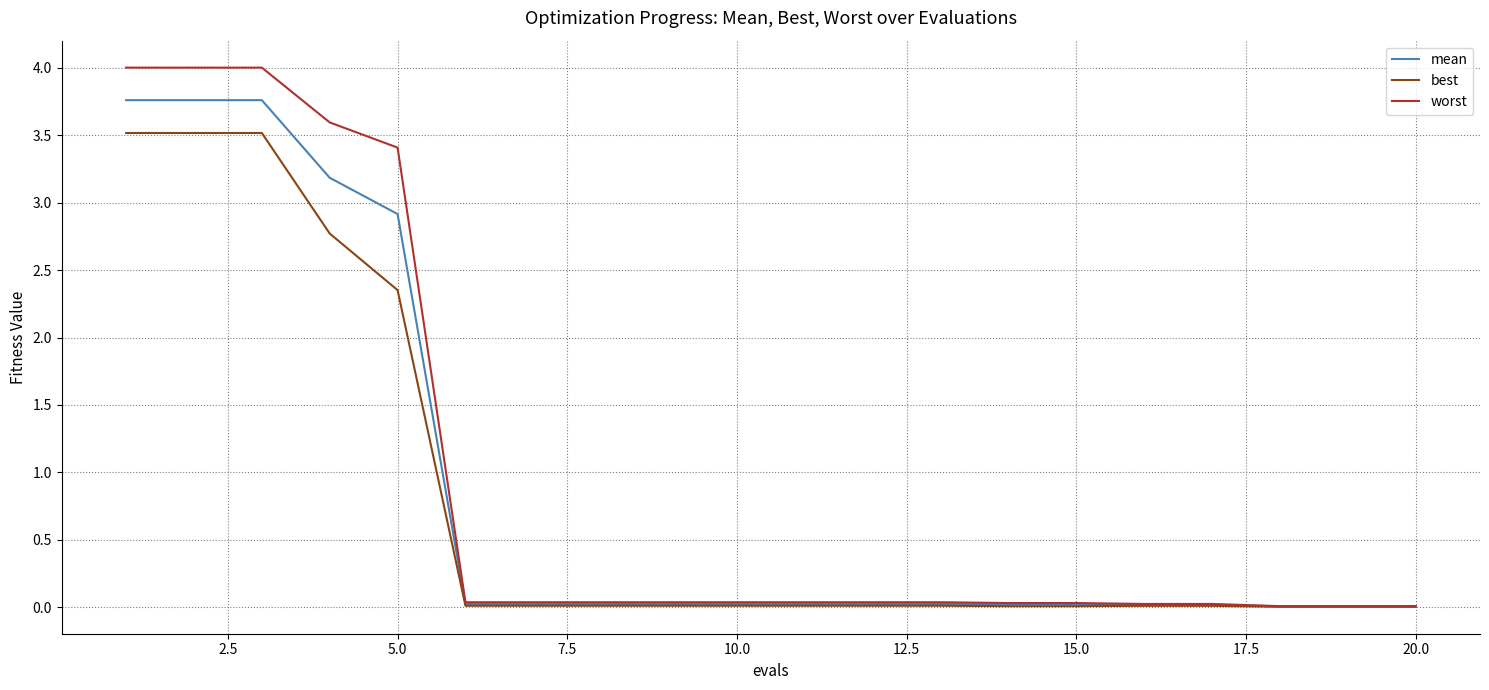

Which series has the largest range (max minus min)?

worst